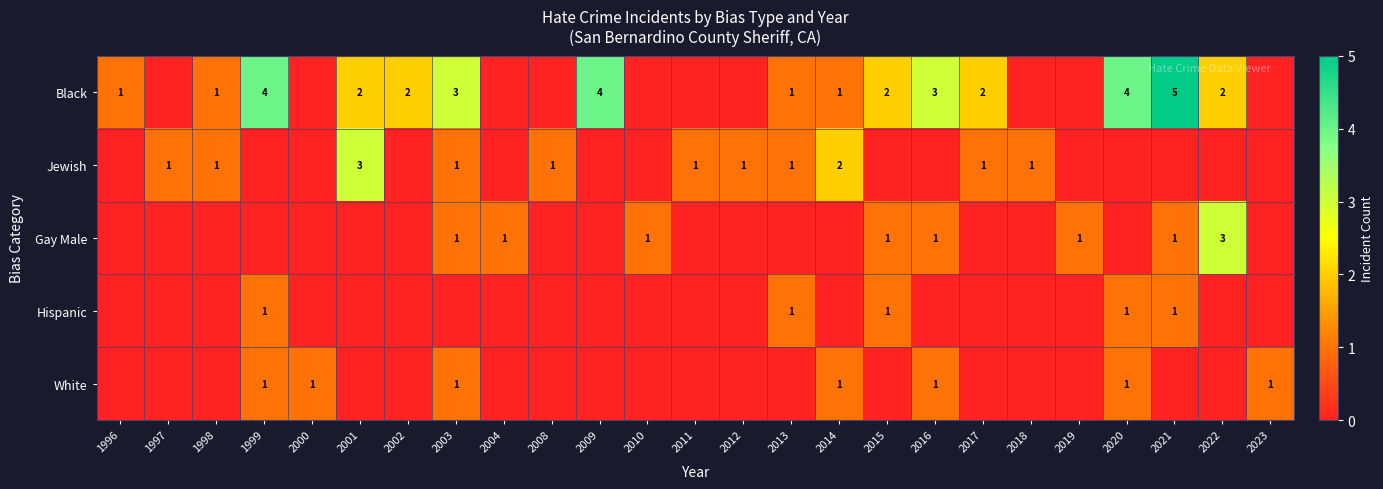

The Jewish series shows 1 at 2017. True or false?

True